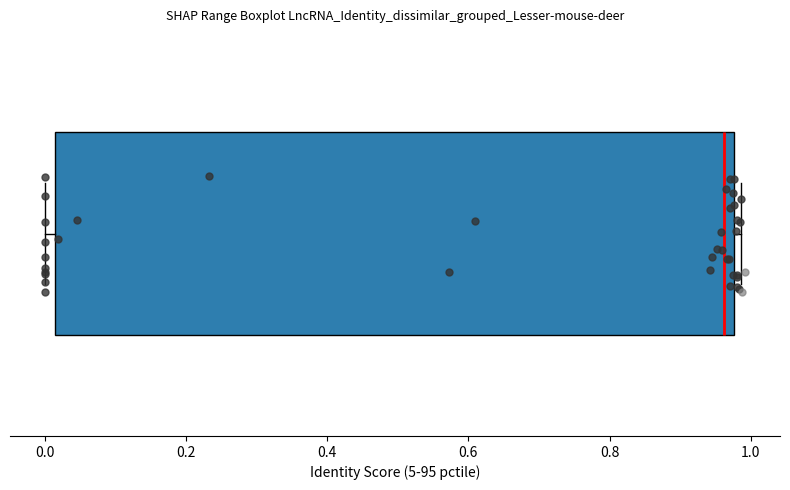

Transcribe this box plot: give where the median line is, the range the box spans, and where the two whiskers end, as read against the x-axis. The values are not printed on the chart, so give them approximately, as read against the axis.

median 0.96, box 0.02 to 0.98, whiskers 0.00 to 0.98 (just right of the box's right edge)